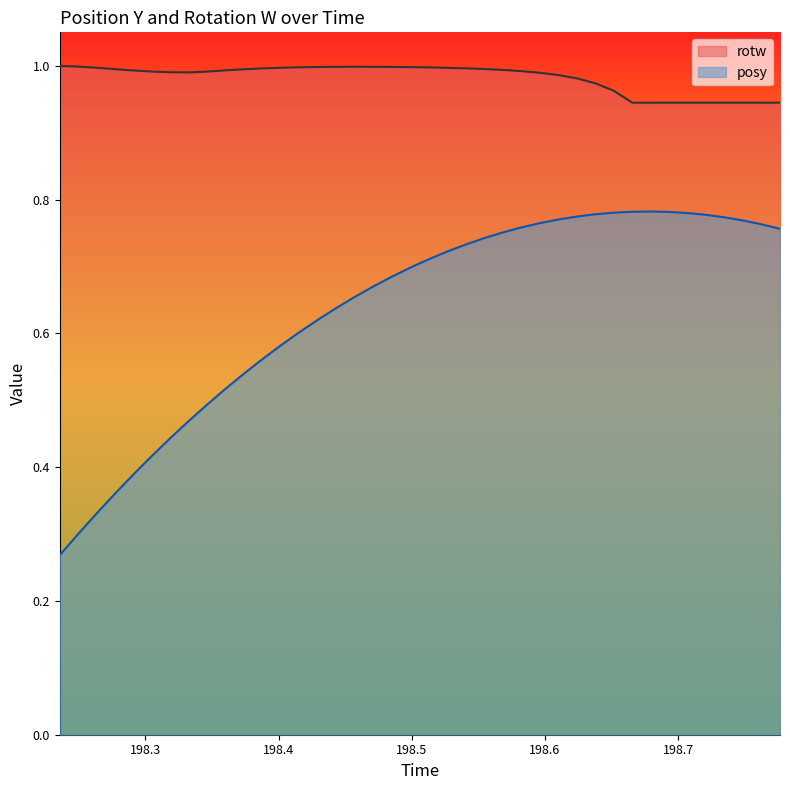

List the series in order of their peak value, highest first.

rotw, posy